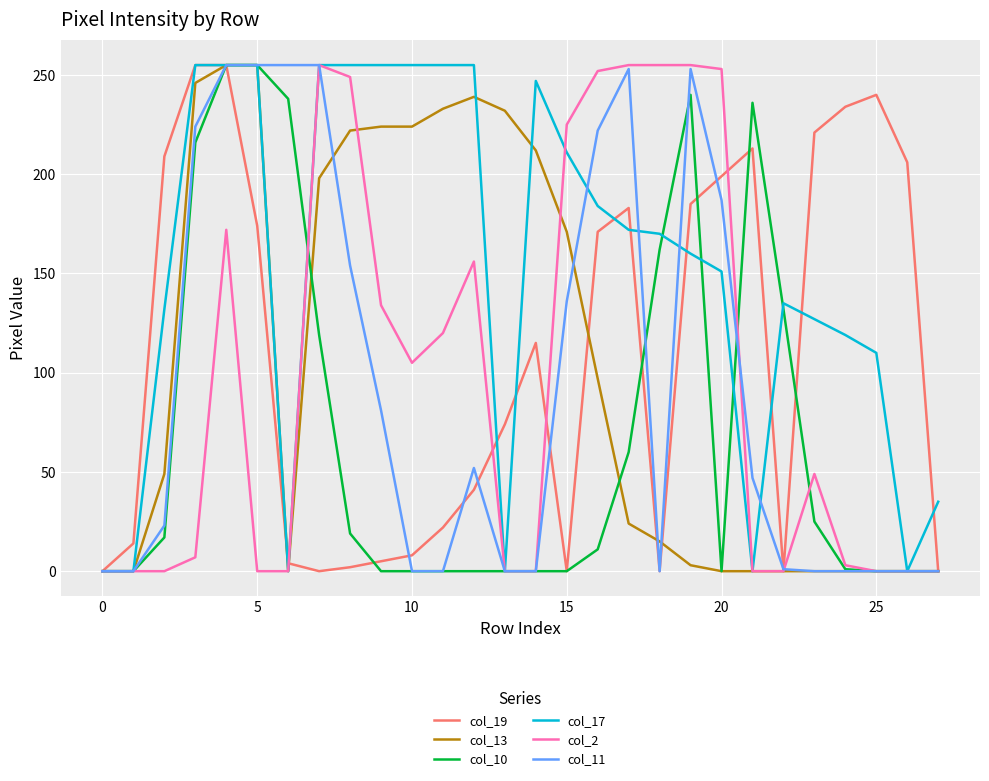

Which series has the largest total across all categories?

col_17